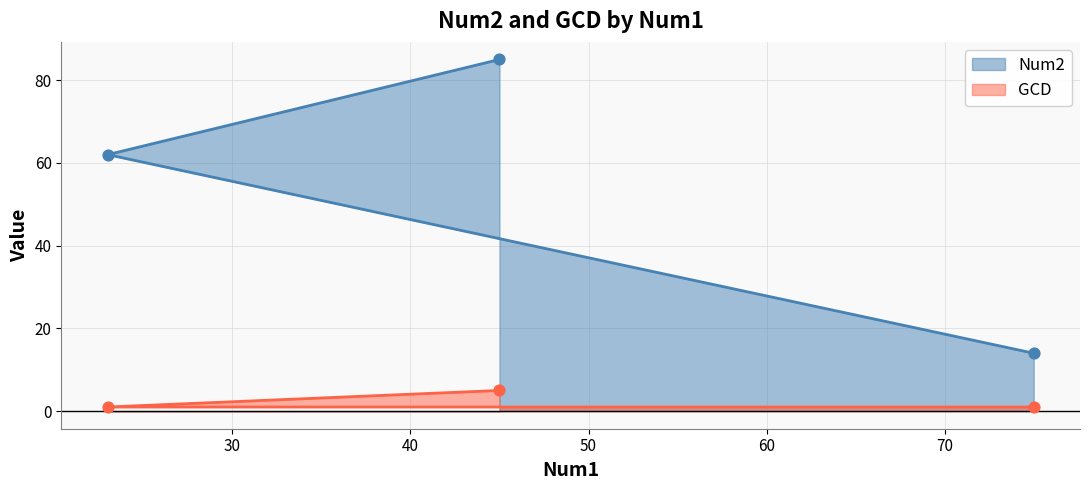

What are all the series names shown in the legend?

Num2, GCD